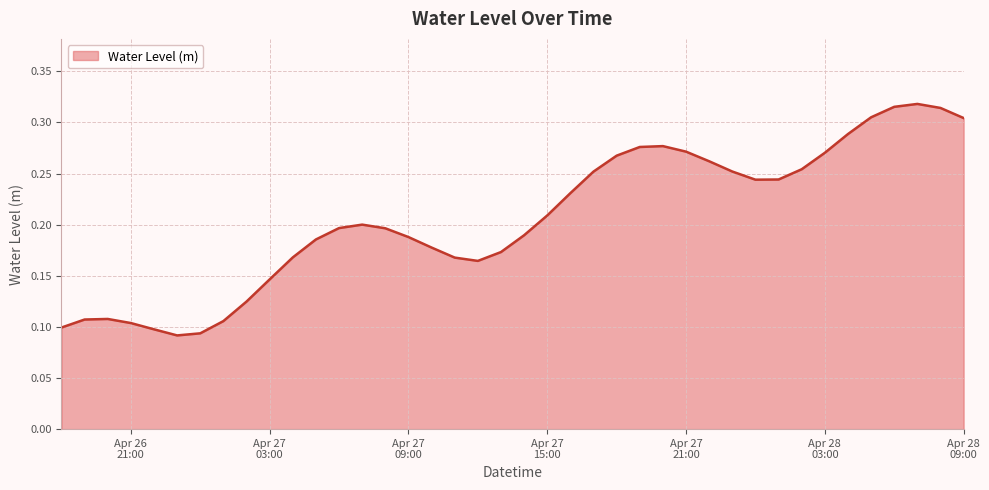

How many lines are shown in the chart?

1